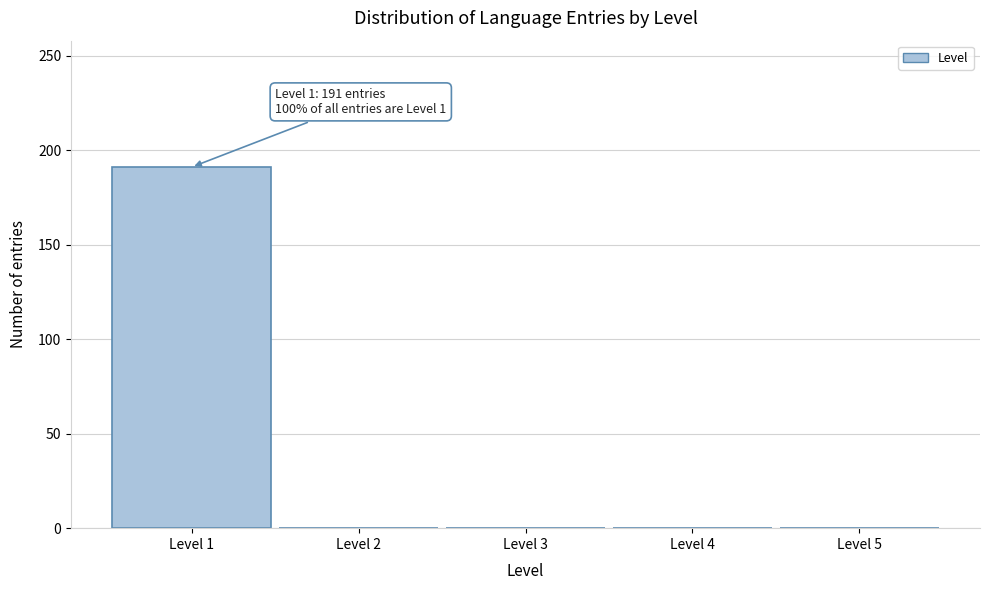

Which range on the x-axis has the tallest bar?

0.5 to 1.5